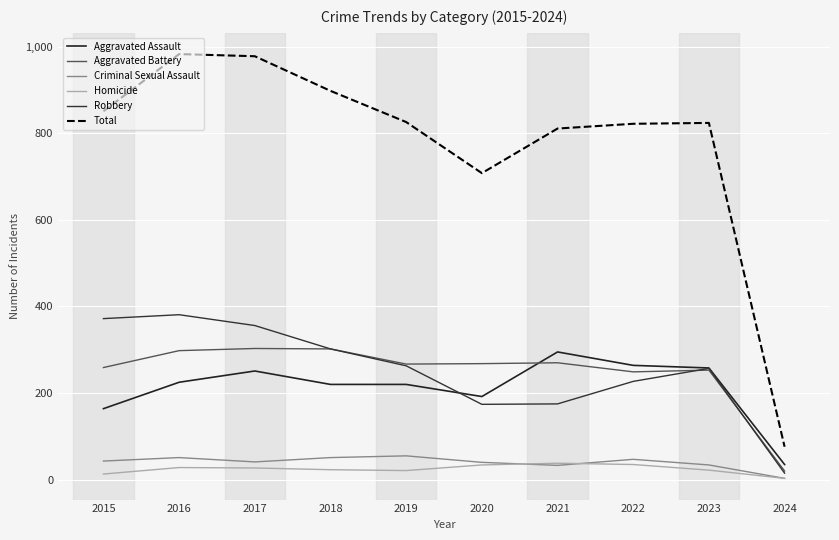

Does the chart display data point markers on the line(s)?

No